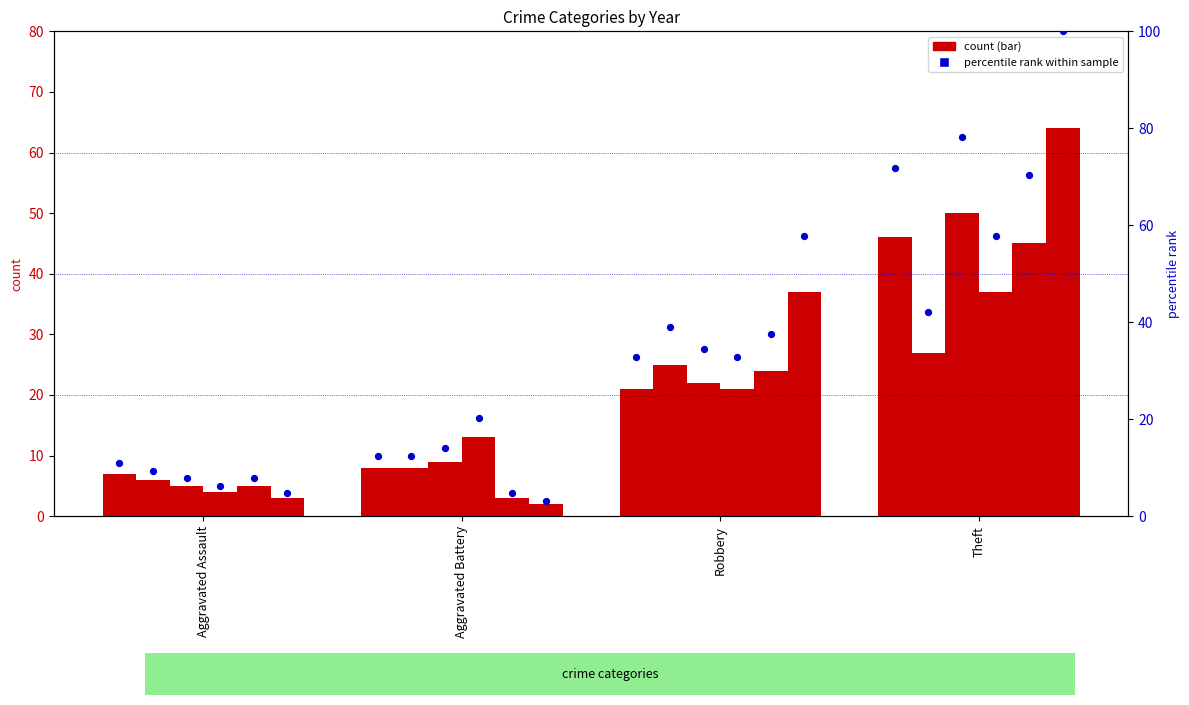

Between Aggravated Assault and Robbery, which is larger?

Robbery